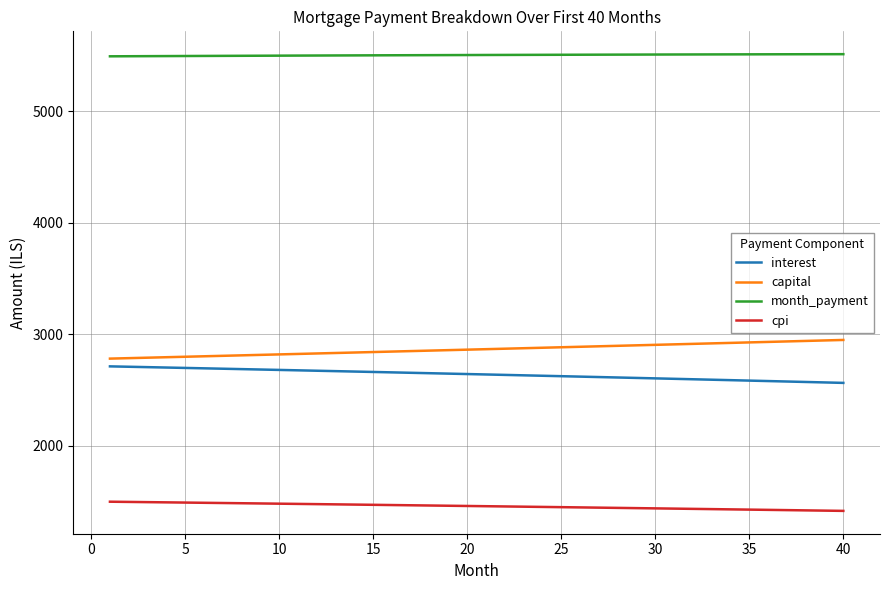

Which series has the largest total across all categories?

month_payment